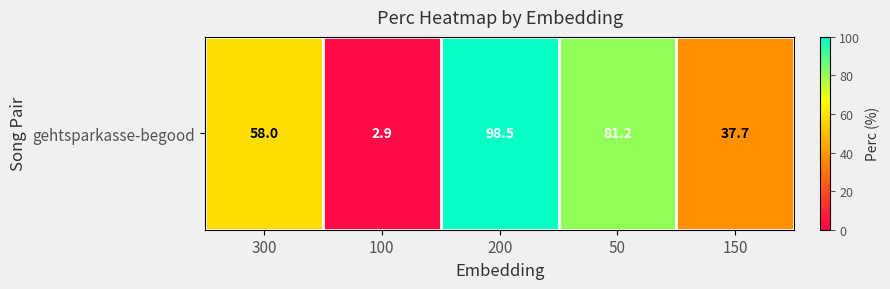

How many categories are shown in the chart?

5